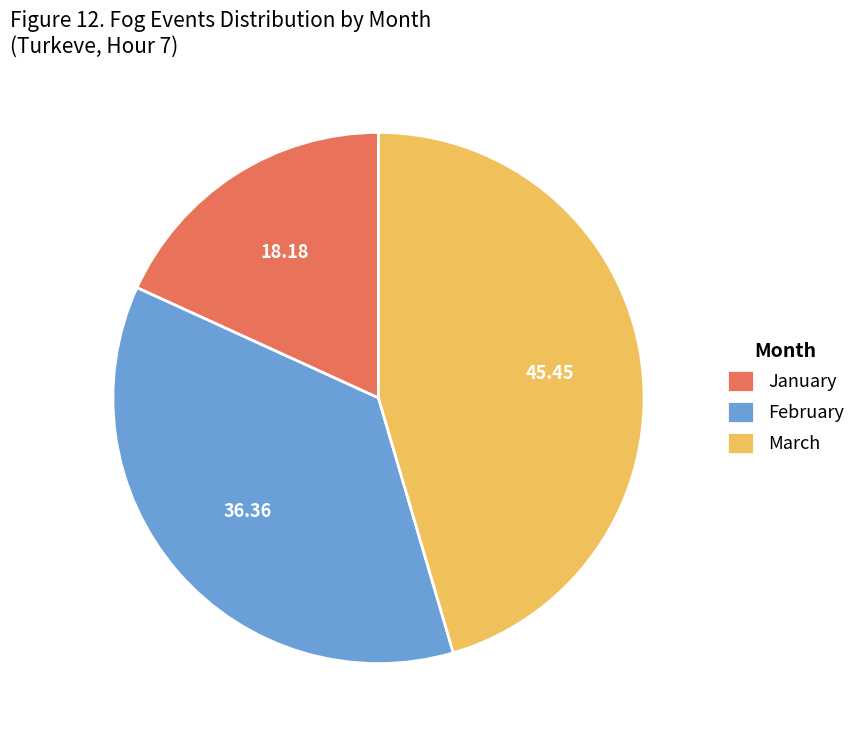

Approximately how many times larger is the value at February compared to March?

0.8